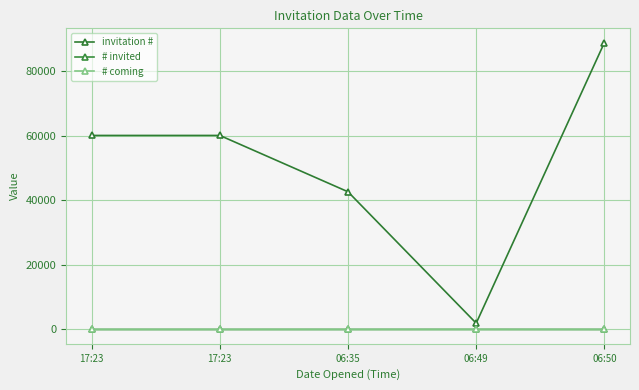

What is the difference between the maximum and minimum values in the invitation # series?

86914